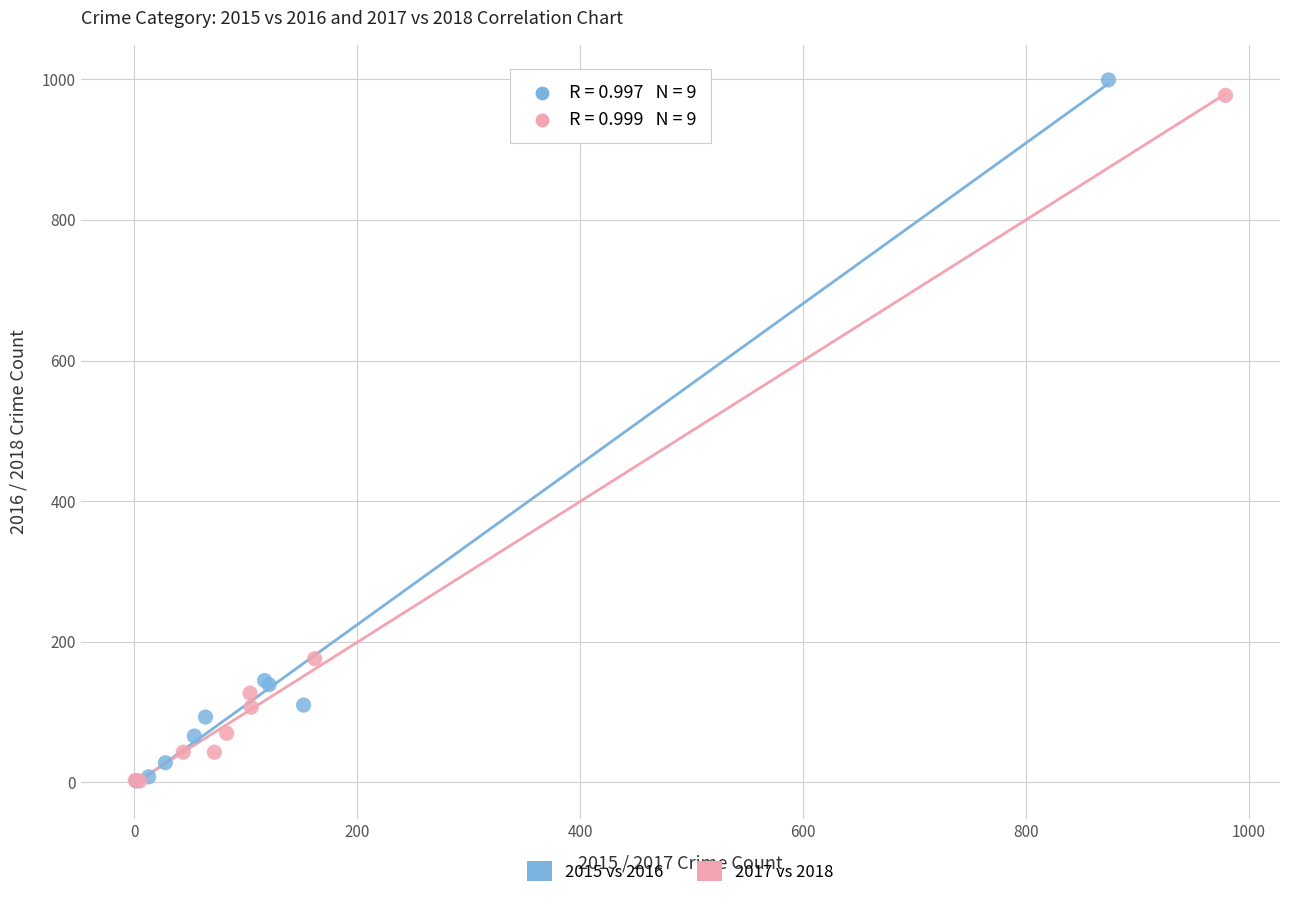

What are all the series names shown in the legend?

2015 vs 2016, 2017 vs 2018